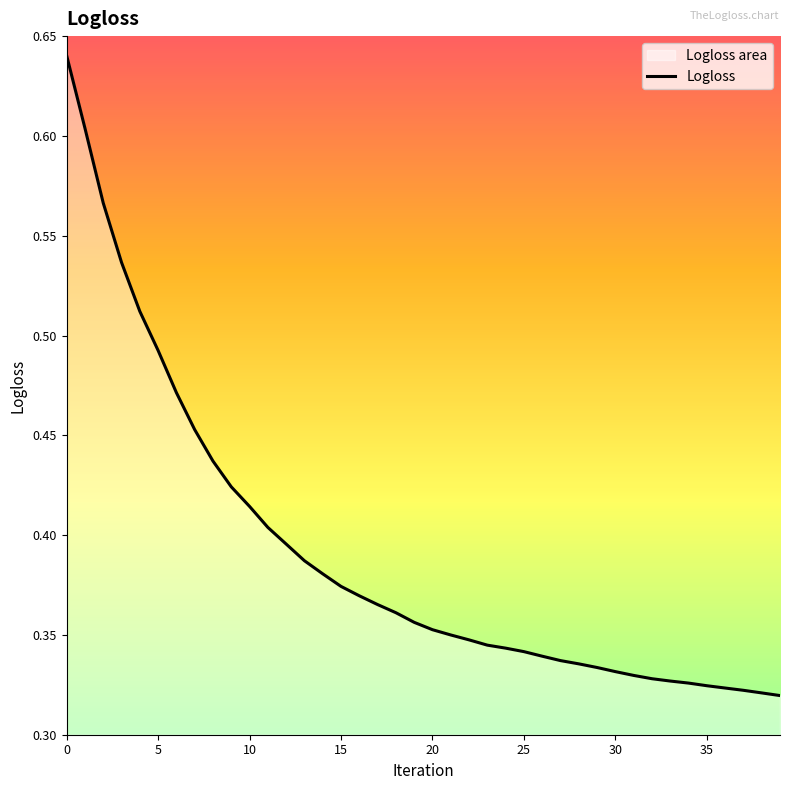

The chart shows a value of 0.9 at 0. True or false?

False